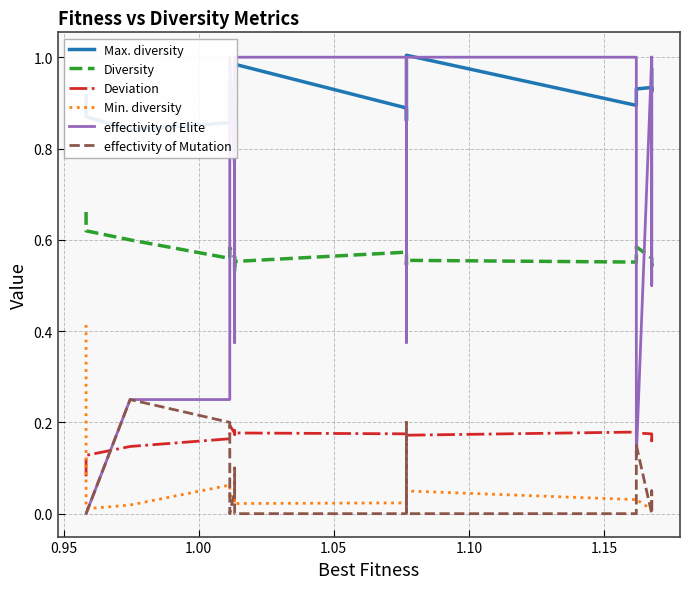

What value does the Max. diversity series have at 1.05?

0.9